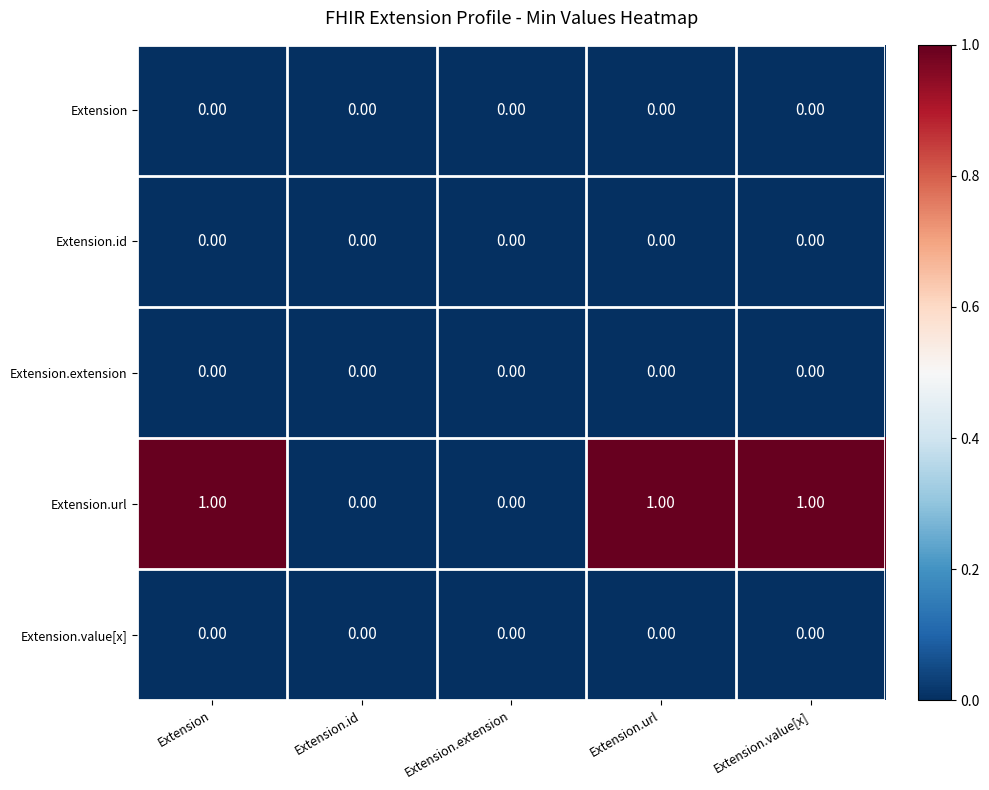

Which series has the largest total across all categories?

Extension.url